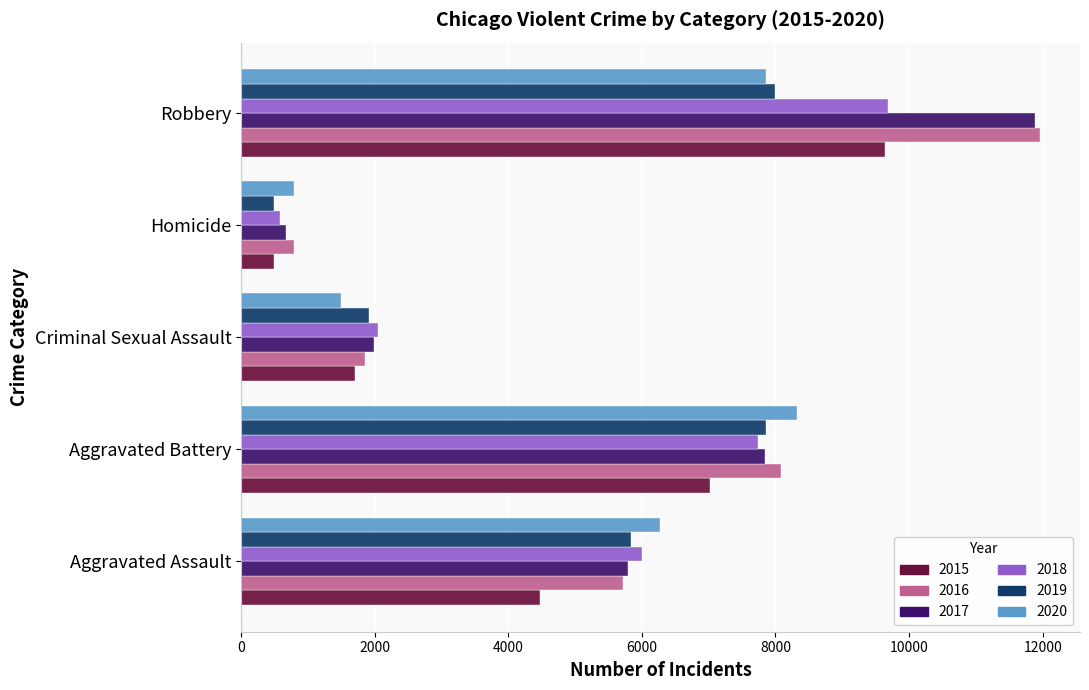

True or false: 2016 has a value of 1819 at Aggravated Battery.

False